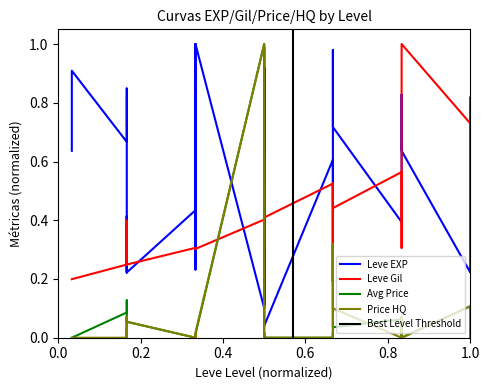

True or false: LevePriceHQ has more than 2 interior local peaks.

True